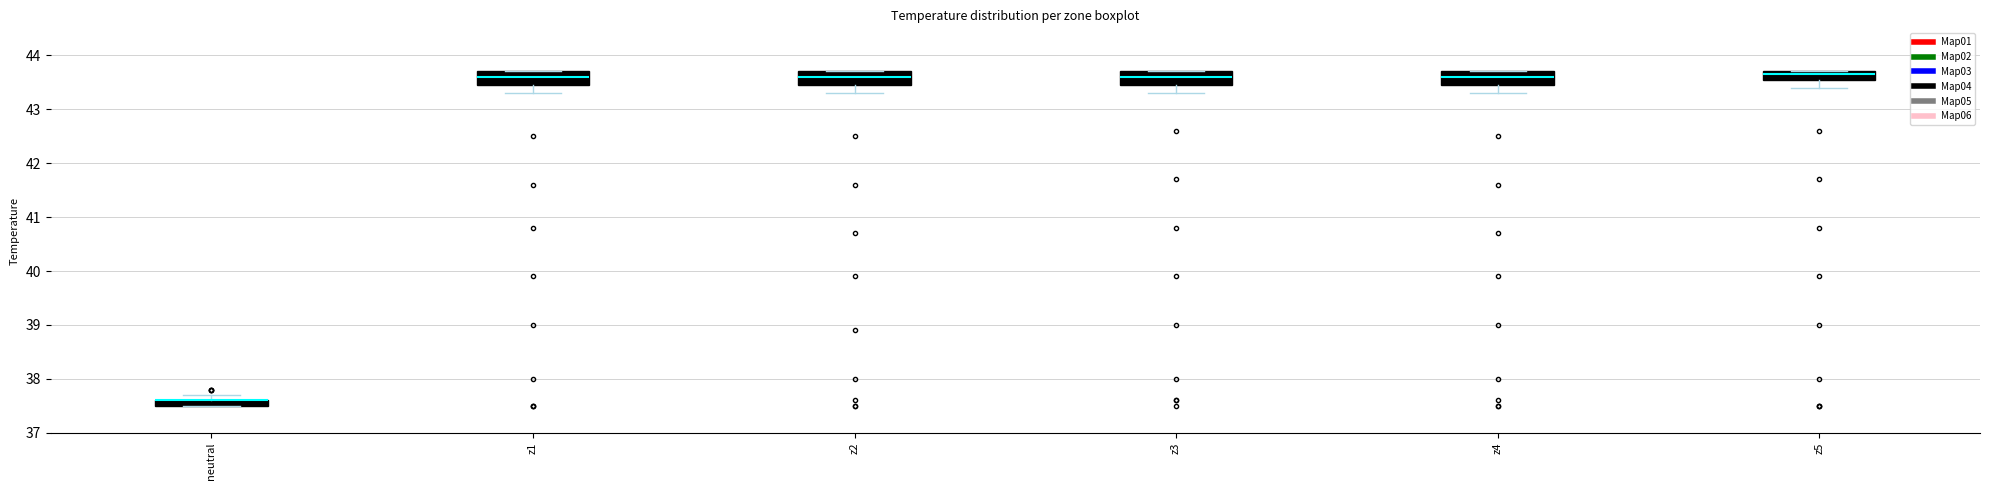

Where is the lower edge of the box for z5 on the y-axis? The values are not printed on the chart, so give them approximately, as read against the axis.

43.6